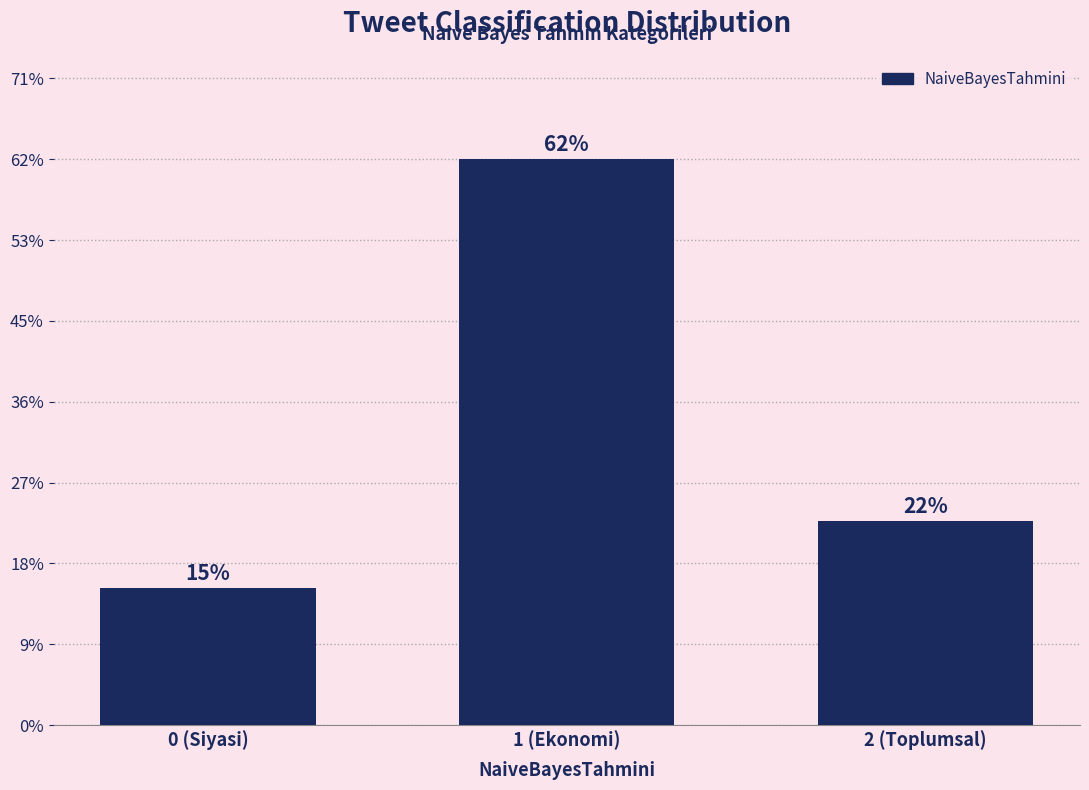

Are the bars horizontal?

No